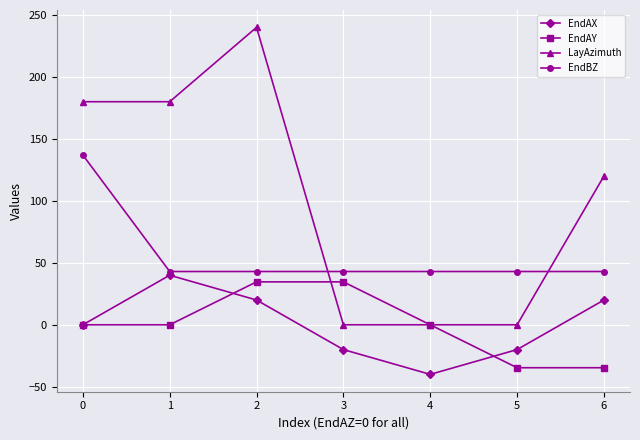

How many lines are shown in the chart?

4